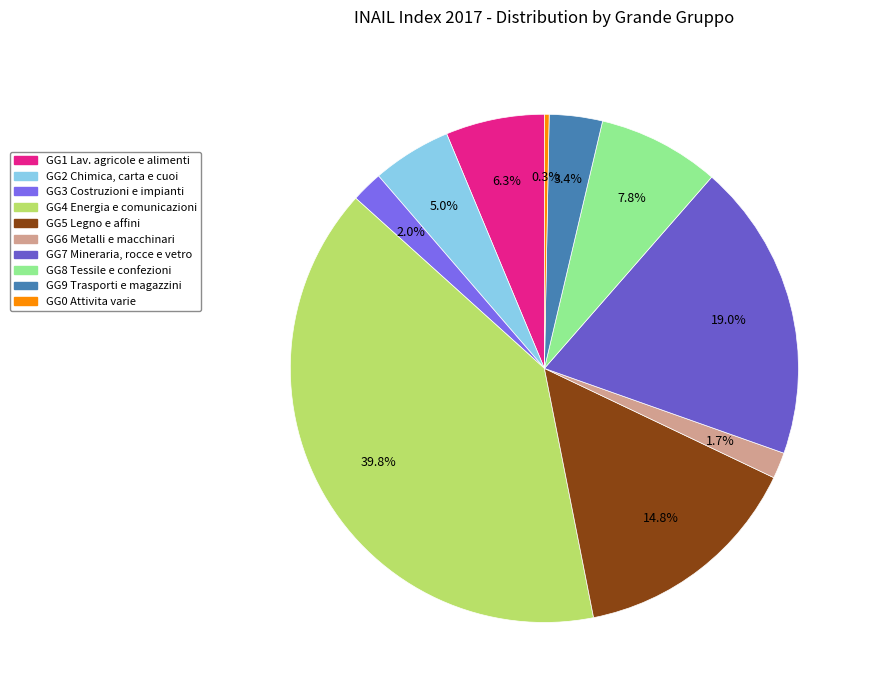

What percentage is NOT represented by GG3 Costruzioni e impianti?

98.0%